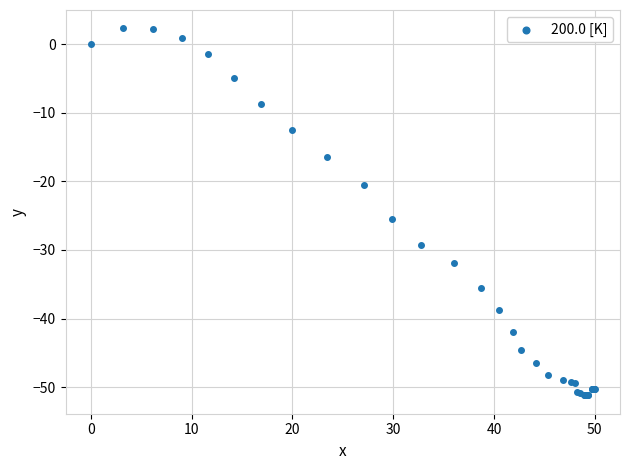

What Y value in the scatter plot is closest to -24?

-25.5